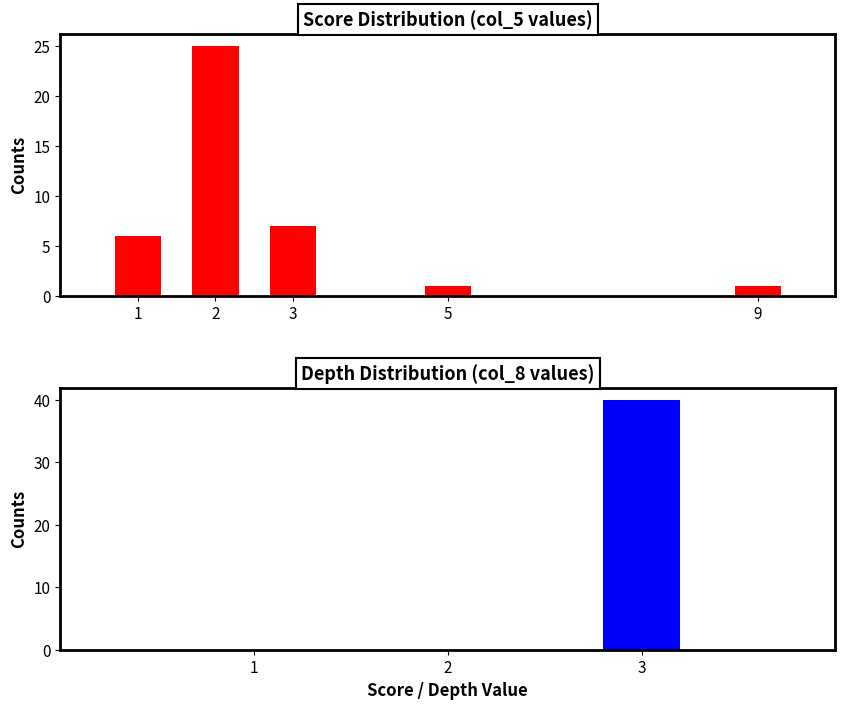

What value does the count_by_score series have at 3, to the nearest 10?

10